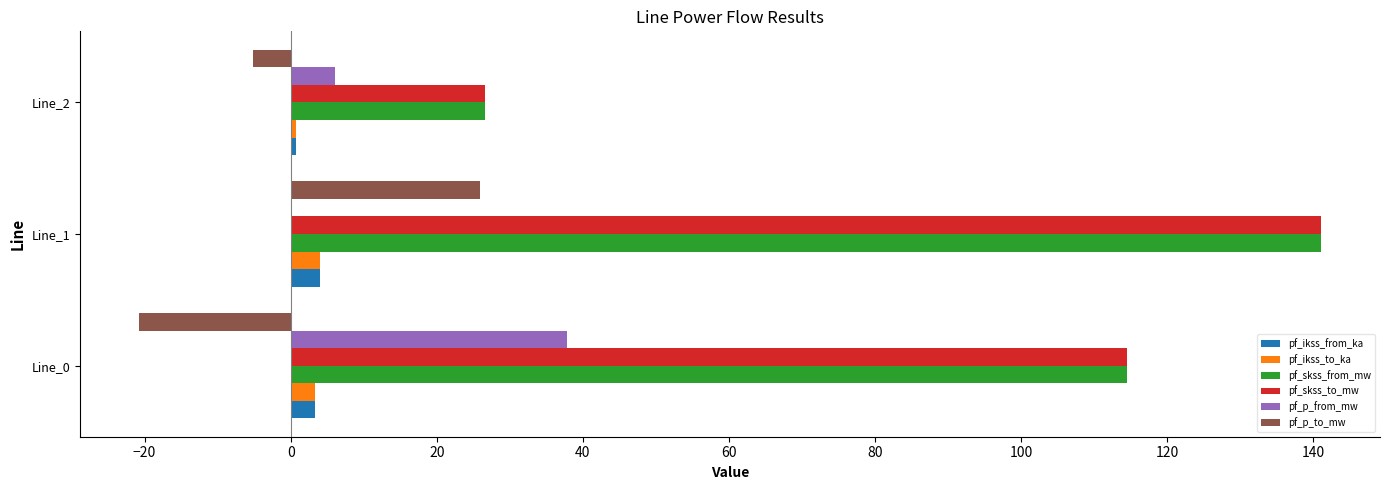

What is the highest value of the pf_ikss_to_ka series?

4.1